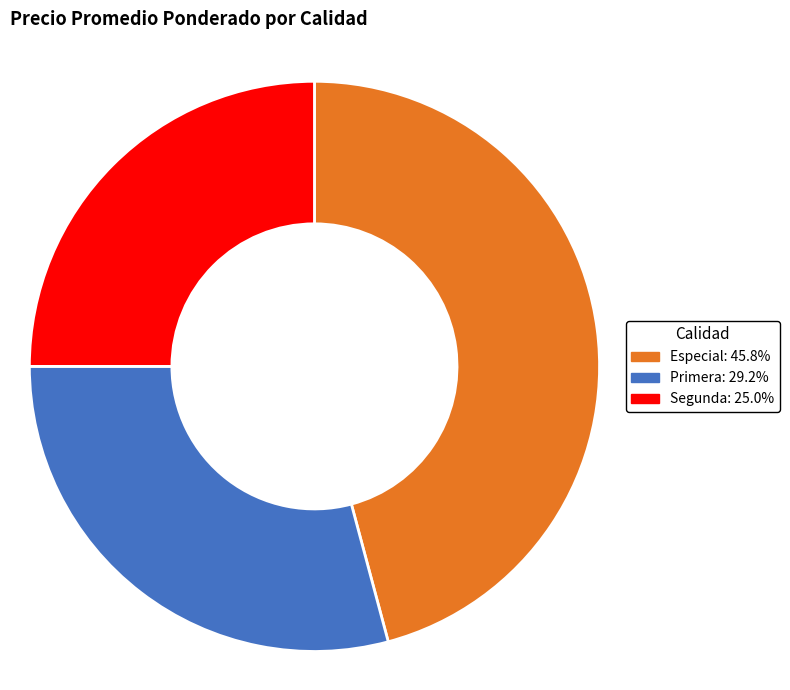

Which has a higher value, Segunda or Primera?

Primera